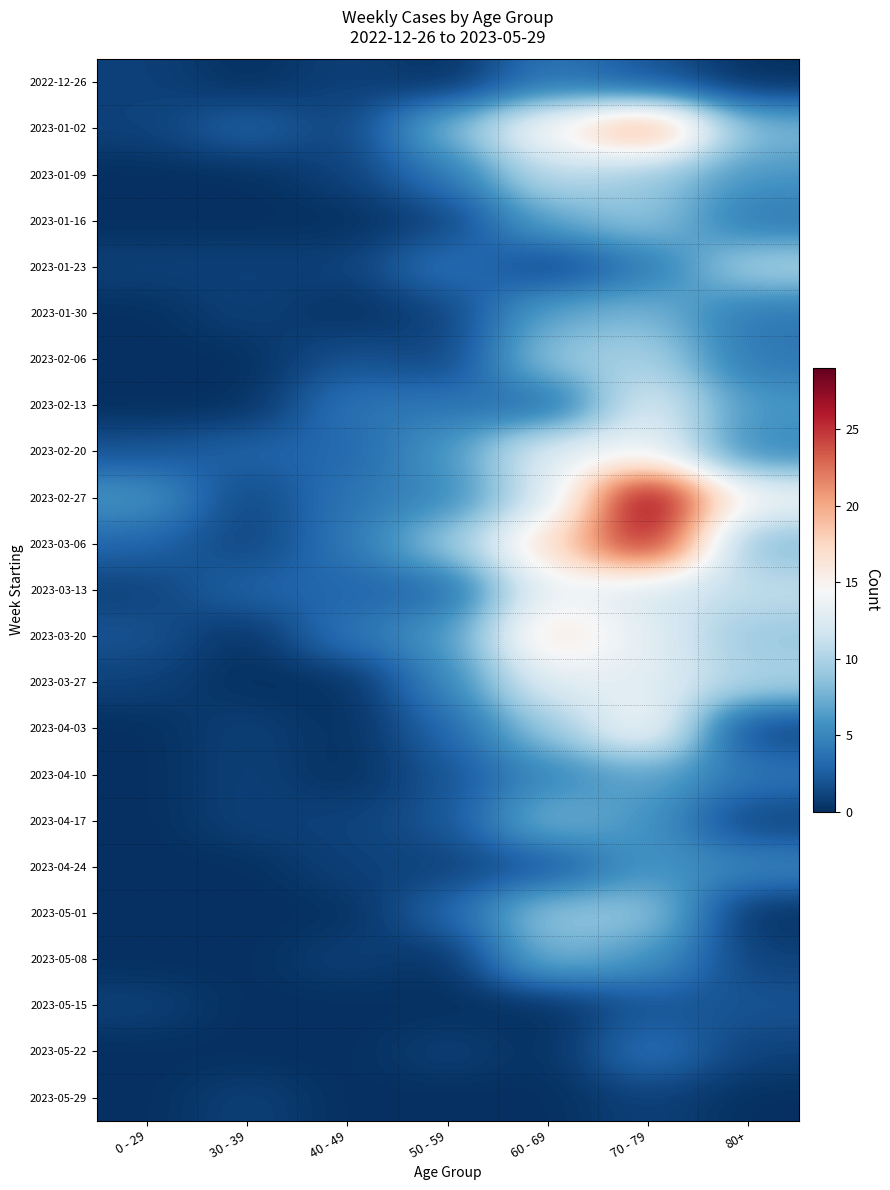

Reading left to right, what are all the values shown in this chart?

2022-12-26: 0 - 29=1	30 - 39=0	40 - 49=1	50 - 59=0	60 - 69=4	70 - 79=2	80+=0
2023-01-02: 0 - 29=1	30 - 39=3	40 - 49=1	50 - 59=8	60 - 69=15	70 - 79=22	80+=8
2023-01-09: 0 - 29=0	30 - 39=0	40 - 49=1	50 - 59=4	60 - 69=11	70 - 79=9	80+=6
2023-01-16: 0 - 29=0	30 - 39=0	40 - 49=0	50 - 59=1	60 - 69=7	70 - 79=9	80+=4
2023-01-23: 0 - 29=1	30 - 39=1	40 - 49=1	50 - 59=4	60 - 69=1	70 - 79=4	80+=10
2023-01-30: 0 - 29=0	30 - 39=1	40 - 49=0	50 - 59=1	60 - 69=7	70 - 79=8	80+=4
2023-02-06: 0 - 29=0	30 - 39=0	40 - 49=2	50 - 59=1	60 - 69=9	70 - 79=10	80+=4
2023-02-13: 0 - 29=0	30 - 39=0	40 - 49=4	50 - 59=4	60 - 69=3	70 - 79=13	80+=6
2023-02-20: 0 - 29=2	30 - 39=3	40 - 49=3	50 - 59=6	60 - 69=13	70 - 79=14	80+=5
2023-02-27: 0 - 29=6	30 - 39=1	40 - 49=4	50 - 59=5	60 - 69=12	70 - 79=29	80+=14
2023-03-06: 0 - 29=3	30 - 39=1	40 - 49=4	50 - 59=9	60 - 69=17	70 - 79=27	80+=8
2023-03-13: 0 - 29=1	30 - 39=3	40 - 49=3	50 - 59=3	60 - 69=14	70 - 79=12	80+=11
2023-03-20: 0 - 29=2	30 - 39=0	40 - 49=4	50 - 59=6	60 - 69=17	70 - 79=13	80+=9
2023-03-27: 0 - 29=1	30 - 39=0	40 - 49=0	50 - 59=5	60 - 69=13	70 - 79=13	80+=10
2023-04-03: 0 - 29=0	30 - 39=1	40 - 49=0	50 - 59=3	60 - 69=9	70 - 79=15	80+=1
2023-04-10: 0 - 29=0	30 - 39=1	40 - 49=0	50 - 59=2	60 - 69=5	70 - 79=7	80+=4
2023-04-17: 0 - 29=0	30 - 39=1	40 - 49=1	50 - 59=2	60 - 69=8	70 - 79=6	80+=1
2023-04-24: 0 - 29=0	30 - 39=0	40 - 49=1	50 - 59=1	60 - 69=2	70 - 79=6	80+=5
2023-05-01: 0 - 29=0	30 - 39=0	40 - 49=0	50 - 59=3	60 - 69=9	70 - 79=9	80+=0
2023-05-08: 0 - 29=0	30 - 39=0	40 - 49=1	50 - 59=0	60 - 69=8	70 - 79=6	80+=1
2023-05-15: 0 - 29=1	30 - 39=0	40 - 49=0	50 - 59=0	60 - 69=0	70 - 79=2	80+=2
2023-05-22: 0 - 29=0	30 - 39=0	40 - 49=0	50 - 59=1	60 - 69=0	70 - 79=4	80+=1
2023-05-29: 0 - 29=0	30 - 39=1	40 - 49=0	50 - 59=0	60 - 69=0	70 - 79=1	80+=0